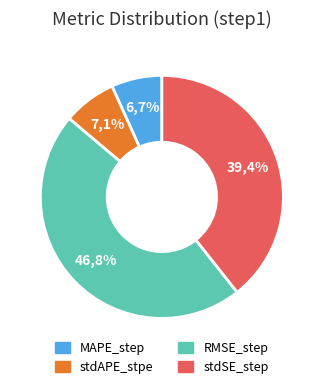

Does stdAPE_stpe represent more than half of the total?

No